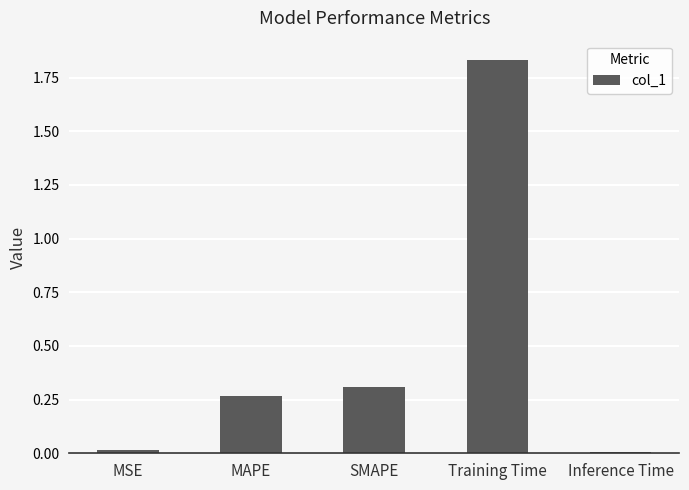

Which has a higher value, Training Time or MAPE?

Training Time